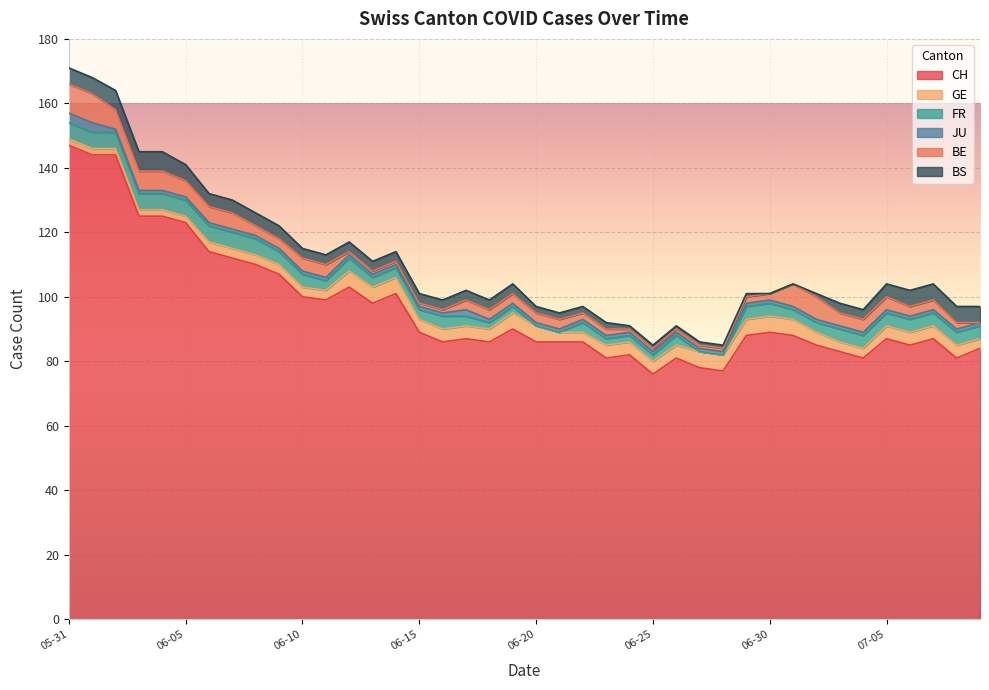

What is the sum of the BS values at 2020-07-05 and 2020-06-05?

9